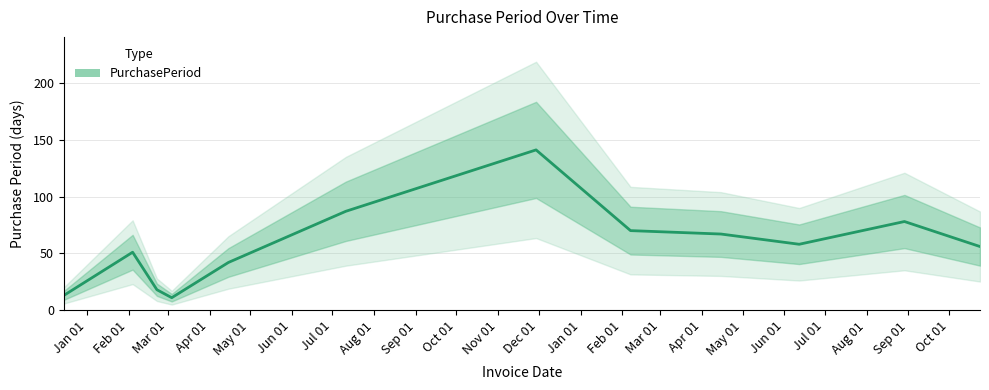

What is the highest value of the PurchasePeriod series?

141